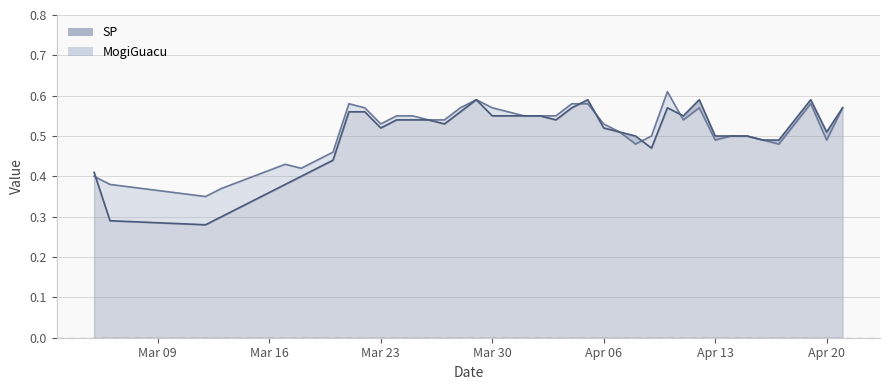

Reading right to left, transcribe all the data shown in this chart.

MogiGuacu: 0.6	0.5	0.6	0.5	0.5	0.5	0.5	0.5	0.5	0.6	0.5	0.6	0.5	0.5	0.5	0.5	0.6	0.6	0.6	0.6	0.6	0.6	0.6	0.6	0.6	0.5	0.5	0.6	0.6	0.5	0.6	0.6	0.5	0.4	0.4	0.4	0.4	0.3	0.4	0.4
SP: 0.6	0.5	0.6	0.5	0.5	0.5	0.5	0.5	0.5	0.6	0.6	0.6	0.5	0.5	0.5	0.5	0.6	0.6	0.5	0.6	0.6	0.6	0.6	0.6	0.6	0.5	0.5	0.5	0.5	0.5	0.6	0.6	0.4	0.4	0.4	0.4	0.3	0.3	0.3	0.4